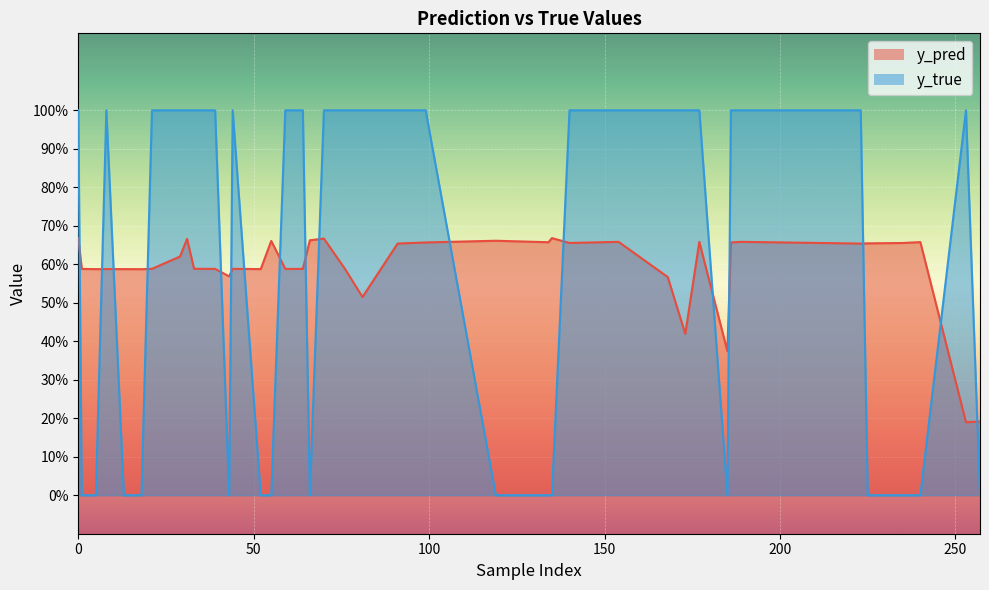

What are all the series names shown in the legend?

y_pred, y_true